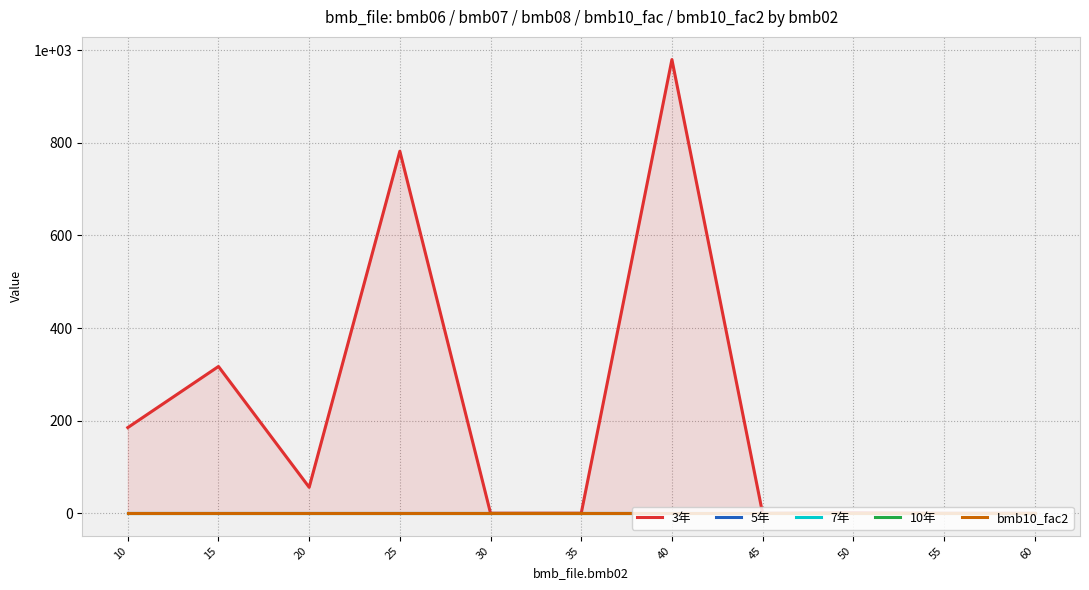

Rank the series by their maximum value, from lowest to highest.

7年, 5年, 10年, bmb10_fac2, 3年